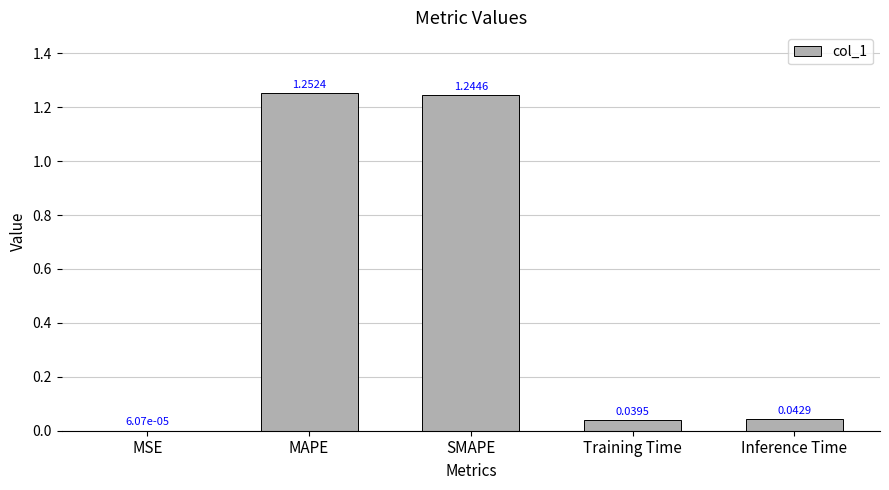

Between SMAPE and MAPE, which is larger?

MAPE